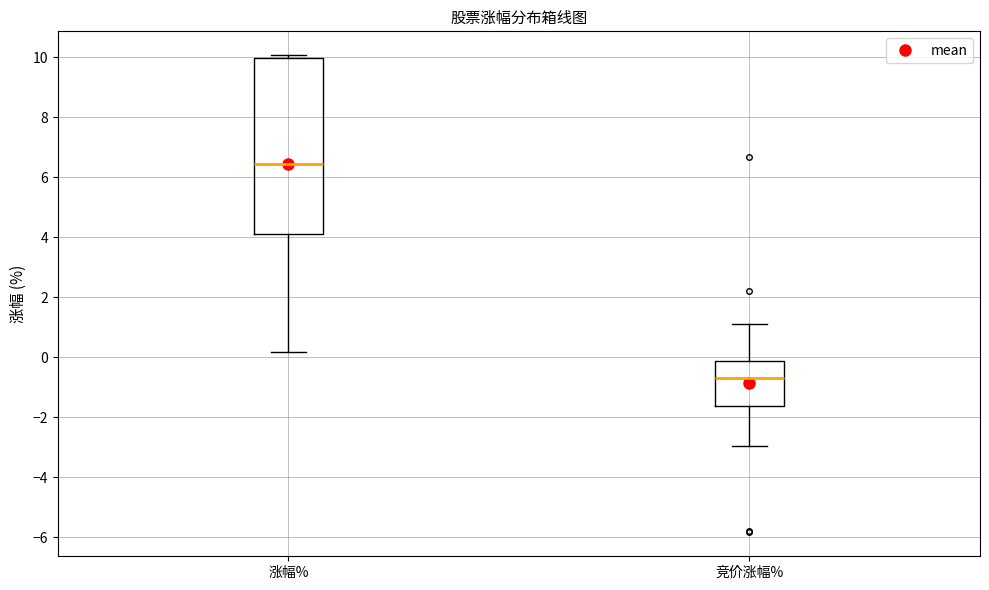

Which box has the highest median line?

涨幅%